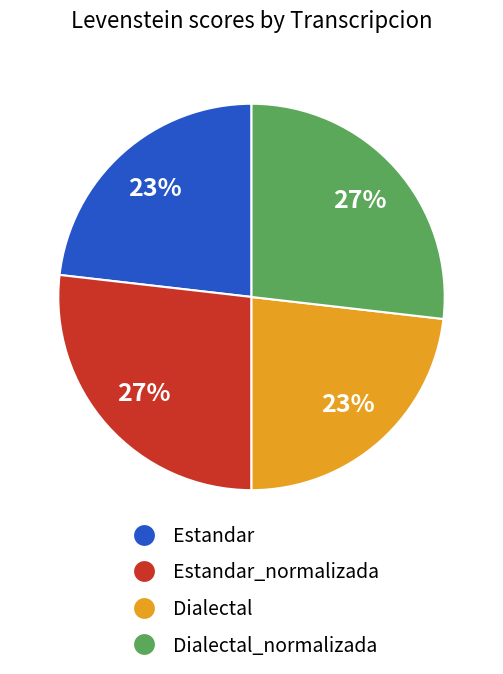

Do Dialectal_normalizada and Estandar_normalizada together represent more than half of the pie?

Yes